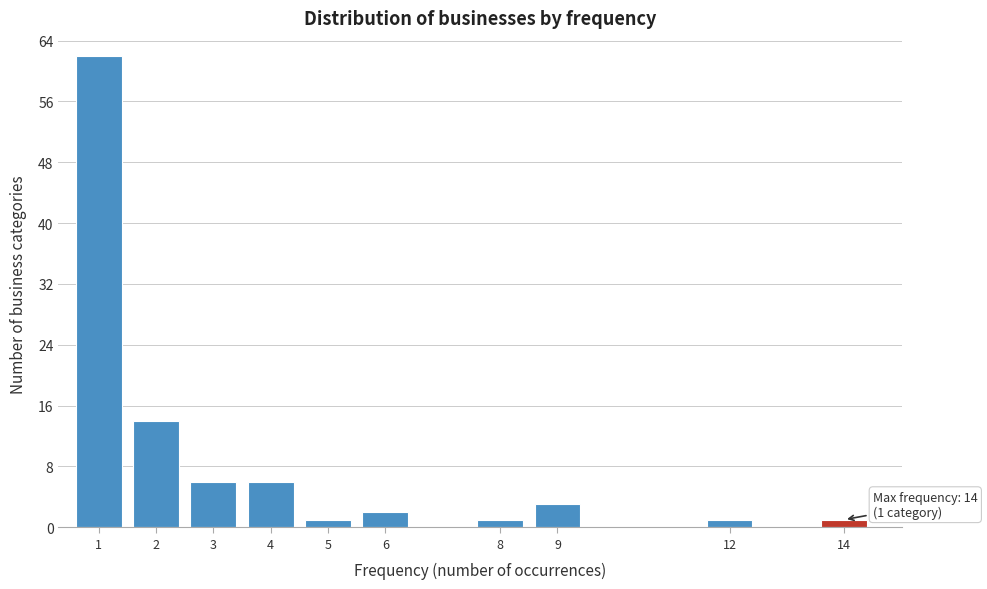

Reading right to left, transcribe all the data shown in this chart.

1	1	3	1	2	1	6	6	14	62